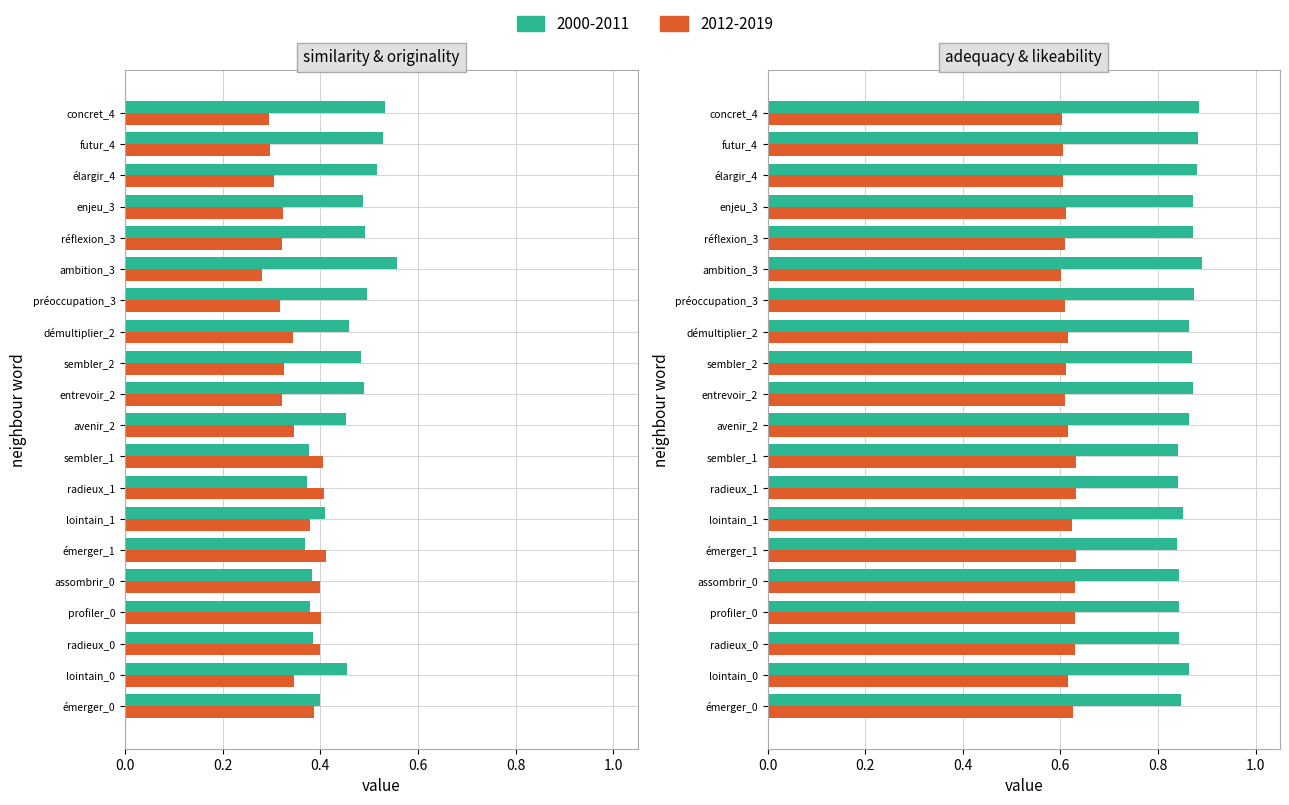

What is the difference between the highest and lowest values at radieux_0?

0.5